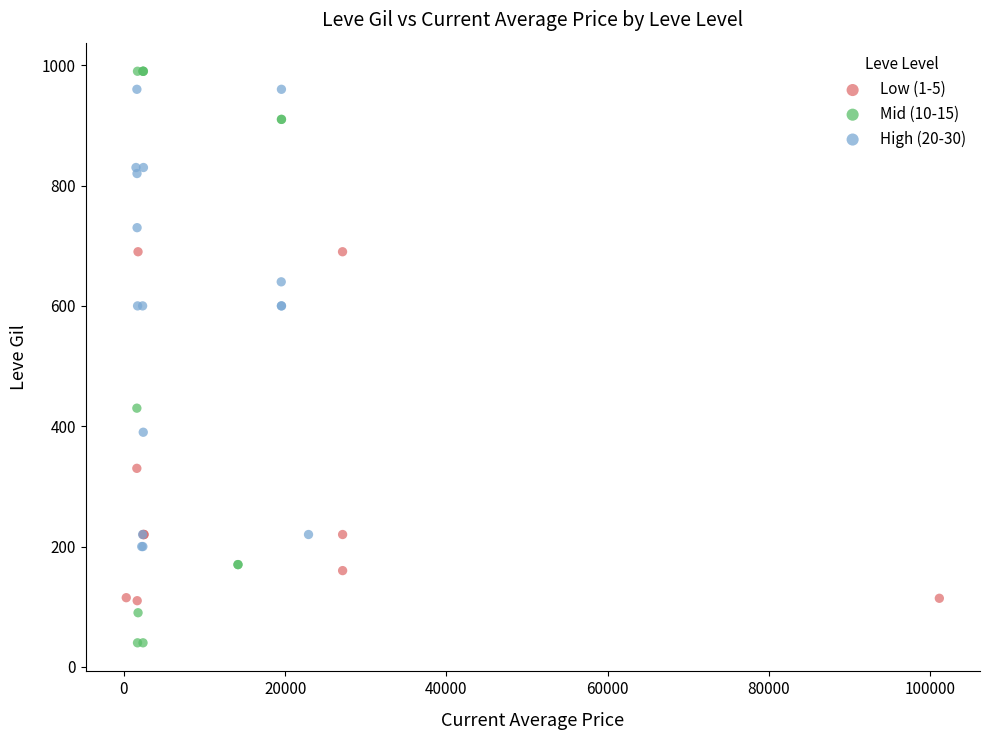

Which series contains the lowest Y value?

Mid (10-15)